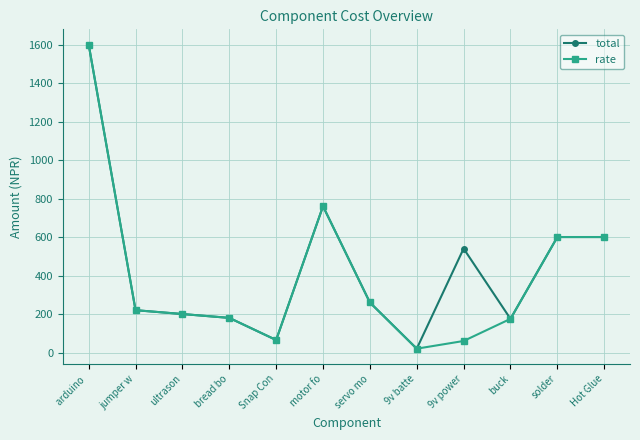

True or false: rate has a value of 600 at Hot Glue.

True